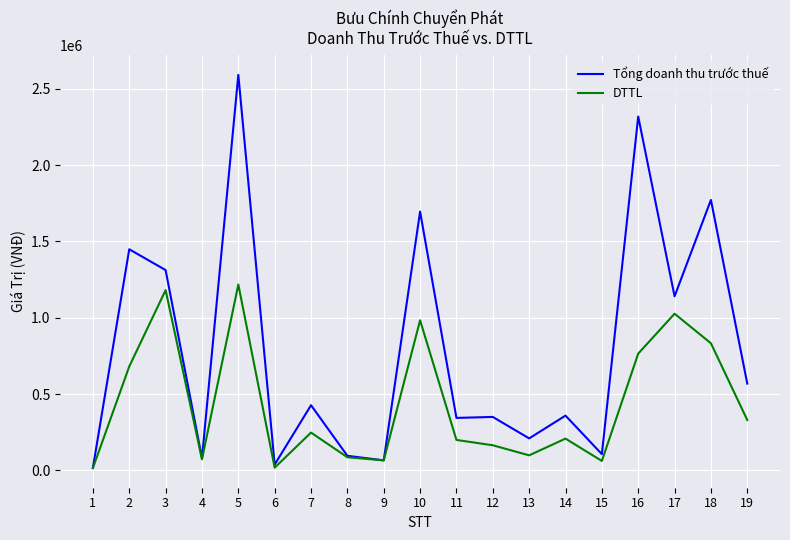

At which label does DTTL reach its peak?

5